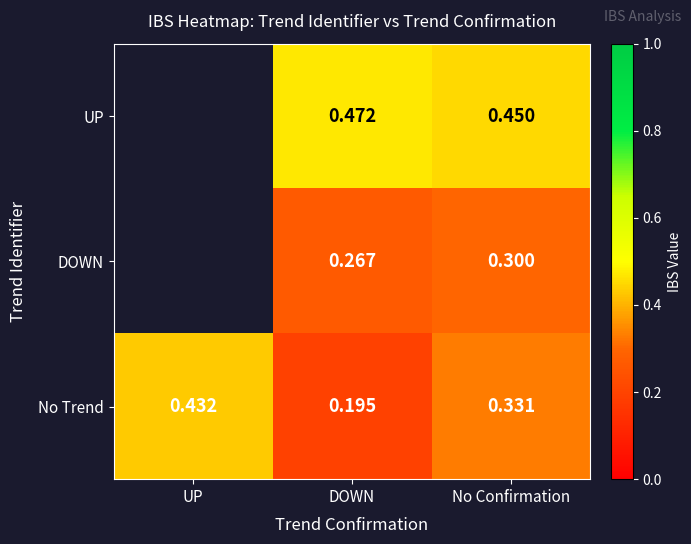

True or false: DOWN has a value of 0.3 at DOWN.

True